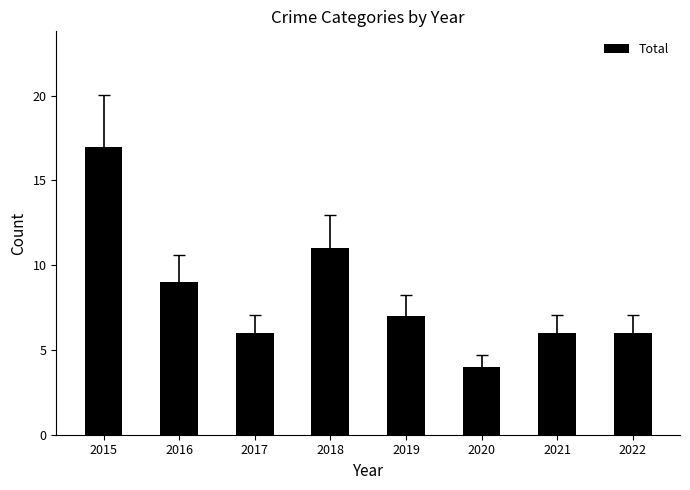

Is it true that the value at 2019 is 12?

False